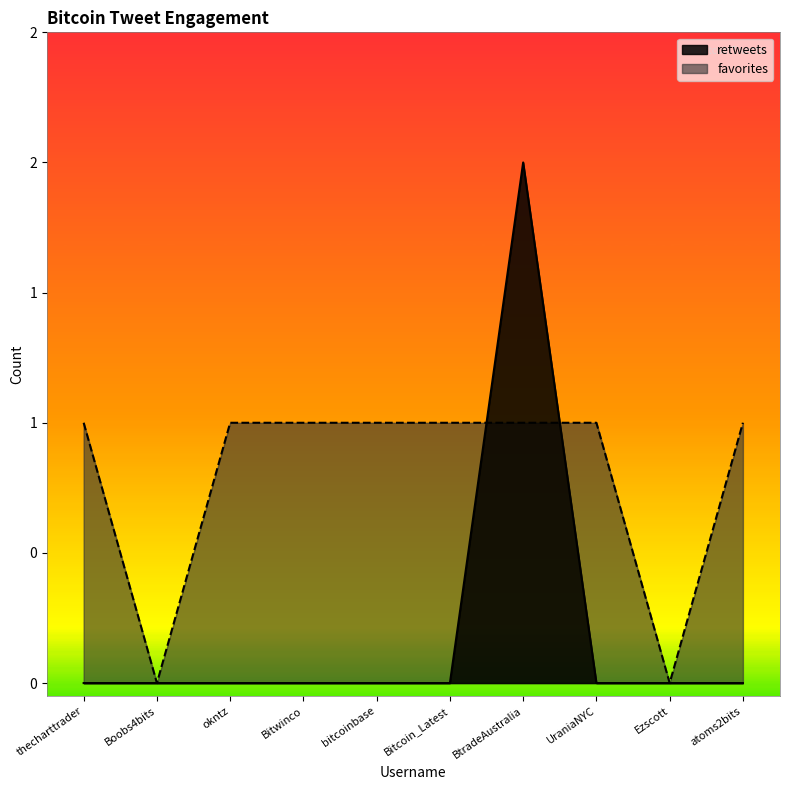

True or false: retweets has more than 0 points higher than both neighbors.

True